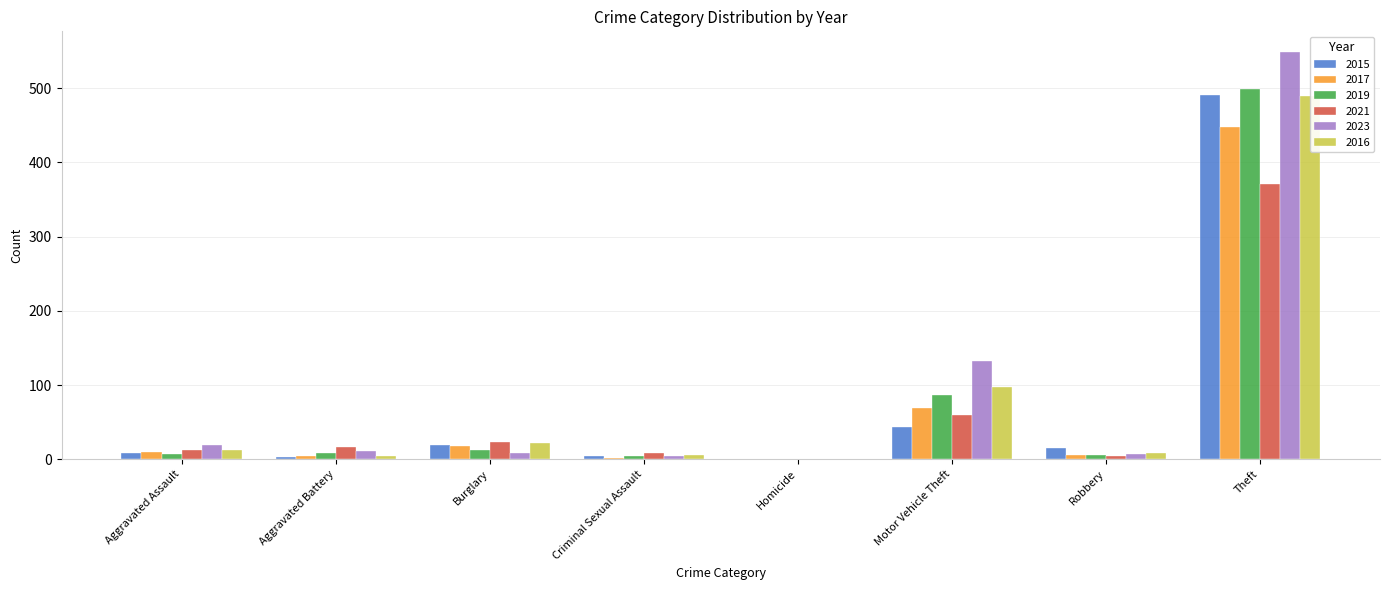

At which label does 2019 first exceed 8?

Burglary